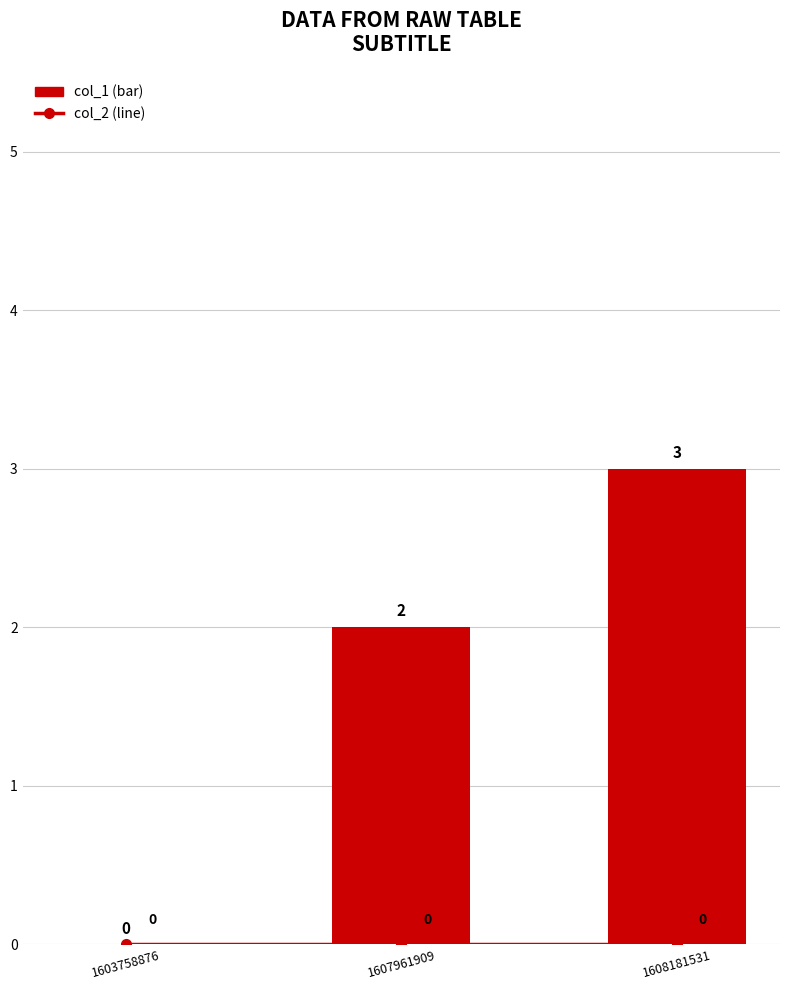

What are all the series names shown in the legend?

col_1 (bar), col_2 (line)